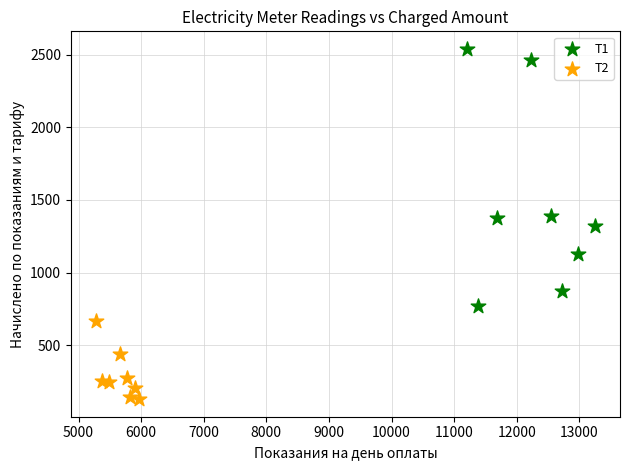

Which series has the largest Y range (max minus min)?

Т1